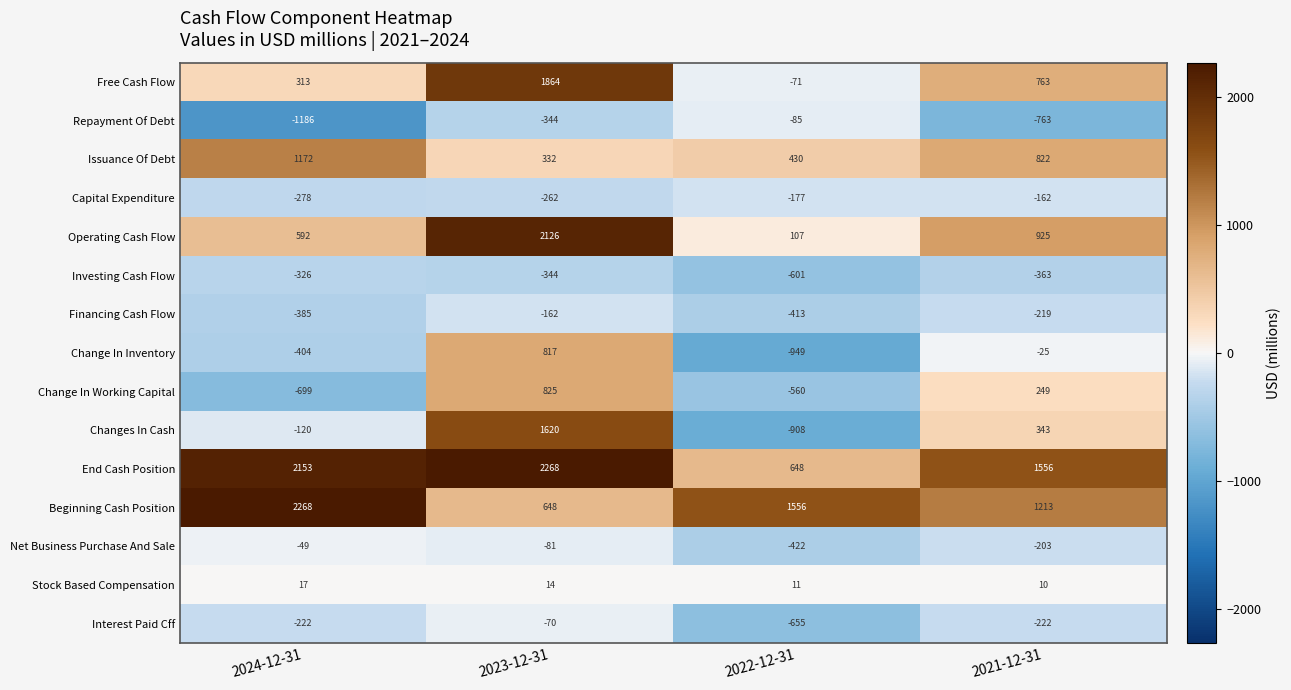

Is the value of Interest Paid Cff at 2023-12-31 greater than the value of Free Cash Flow at 2024-12-31?

No